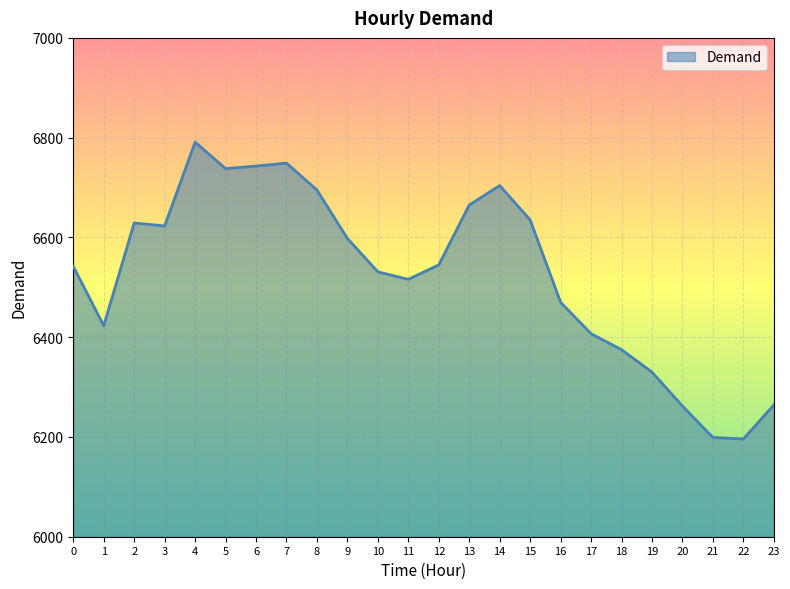

What is the change in value from 6 to 8?

-48